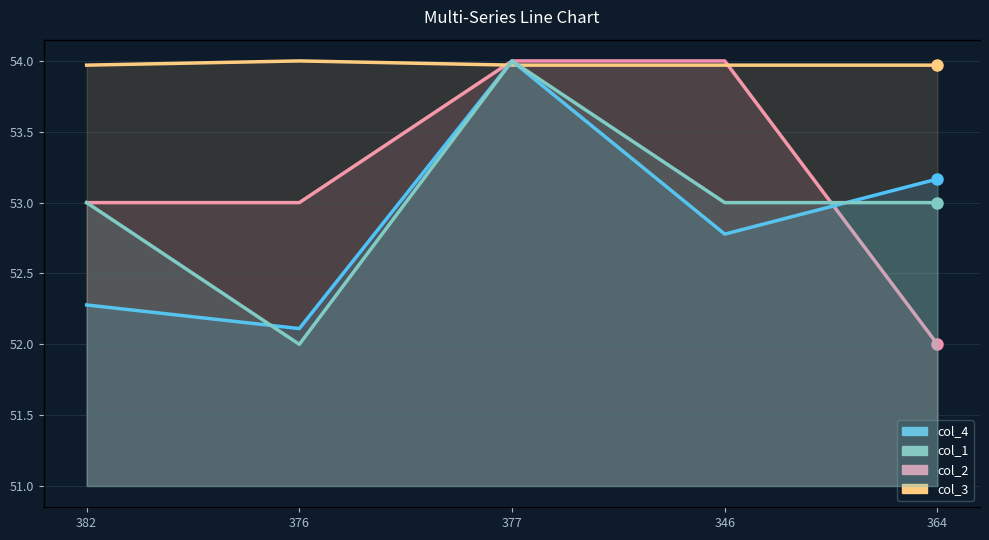

What is the lowest value of the col_2 series?

52.0